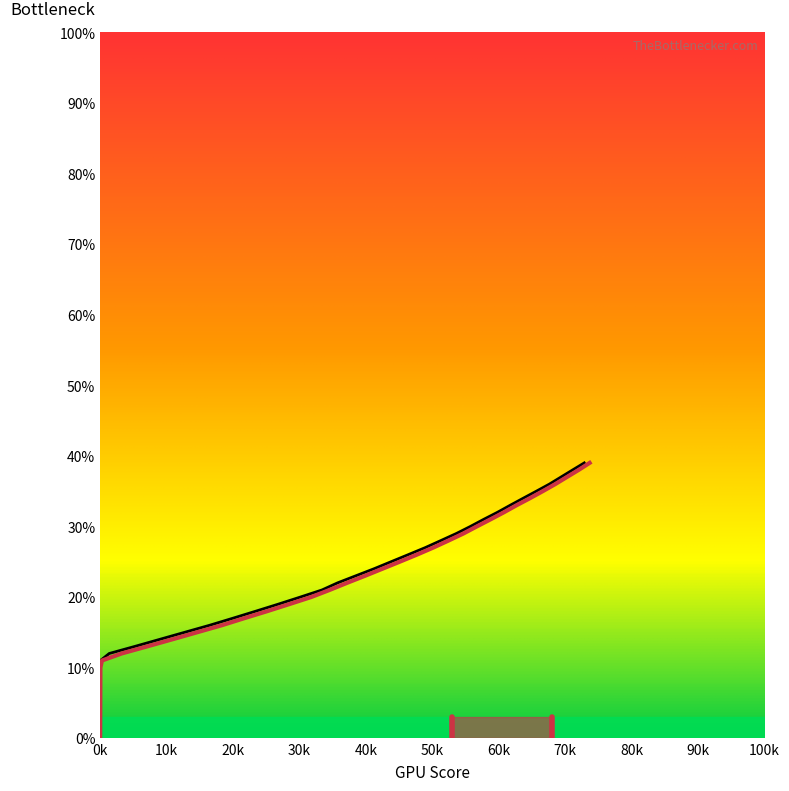

What is the average value of the bracketavg series?

0.2